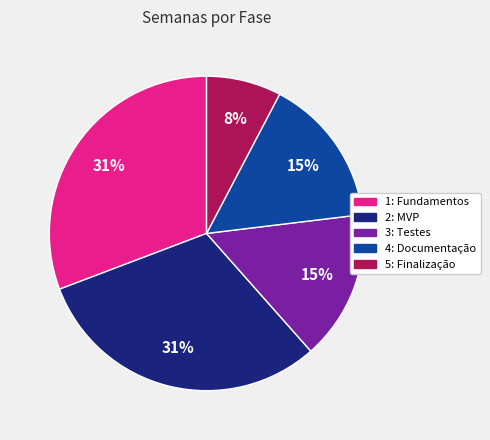

To the nearest percent, what is the average slice percentage?

20%